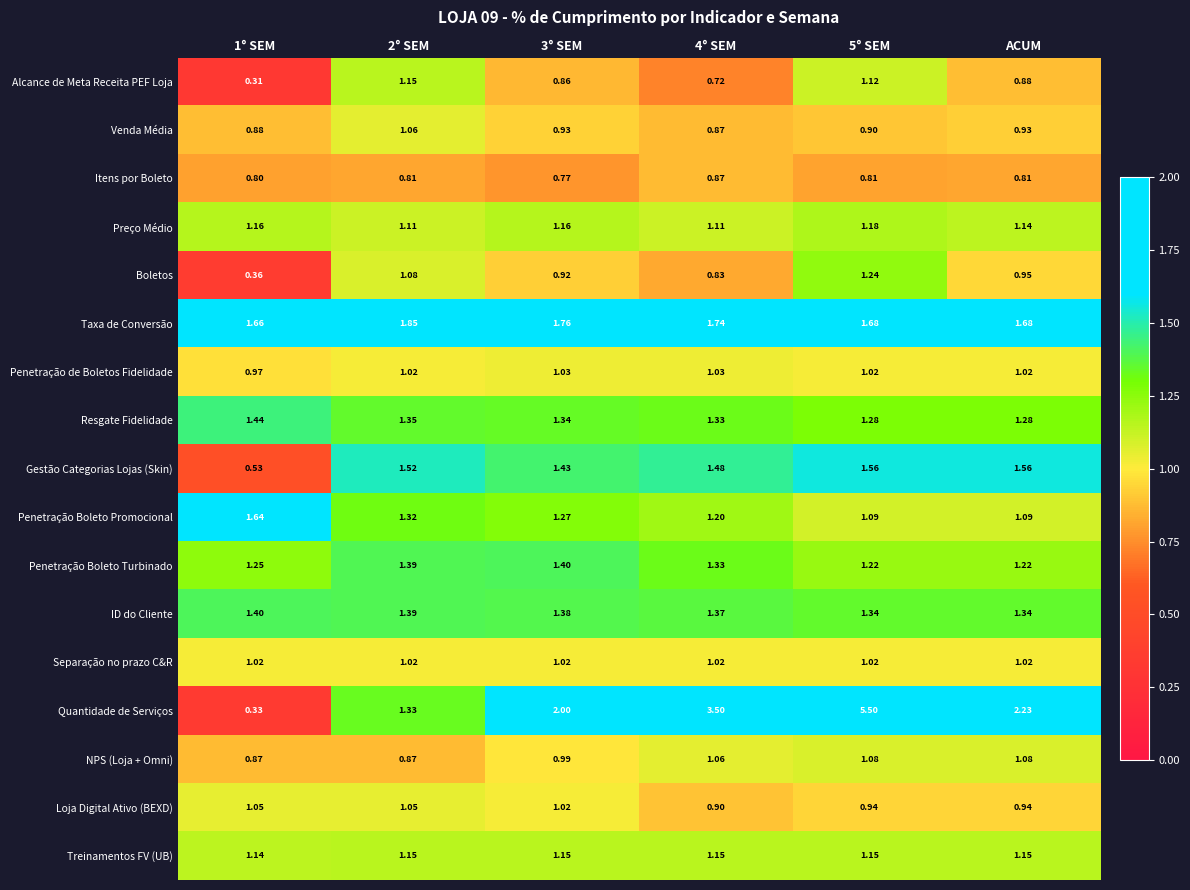

Which series changed the most between 1° SEM and 4° SEM?

Quantidade de Serviços